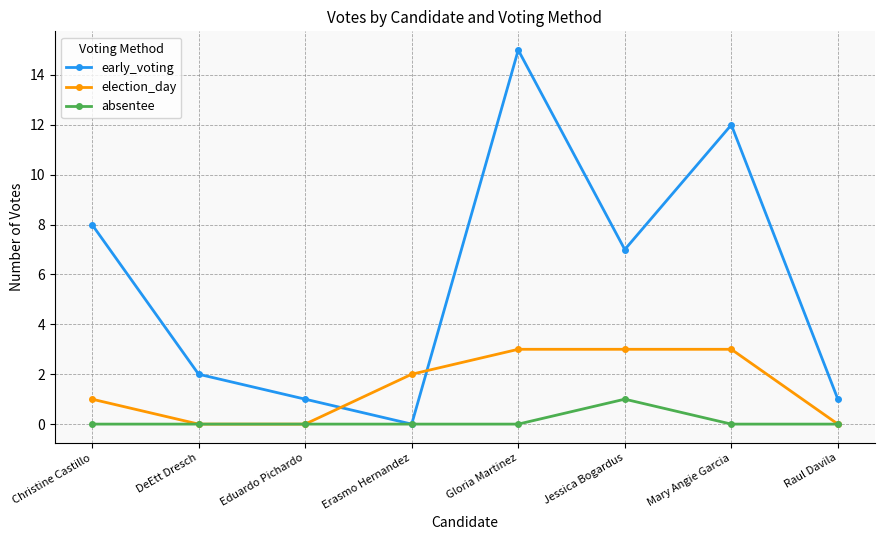

What is the total value across all series at Raul Davila?

1